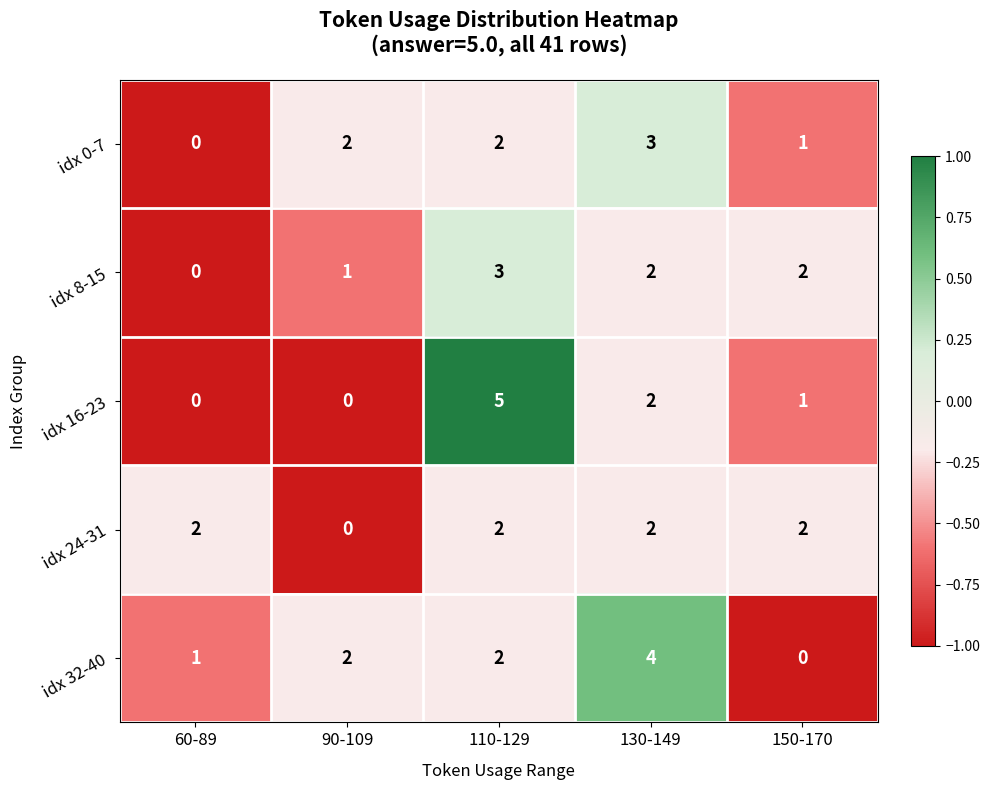

What is the difference between the maximum and minimum values in the idx 16-23 series?

5